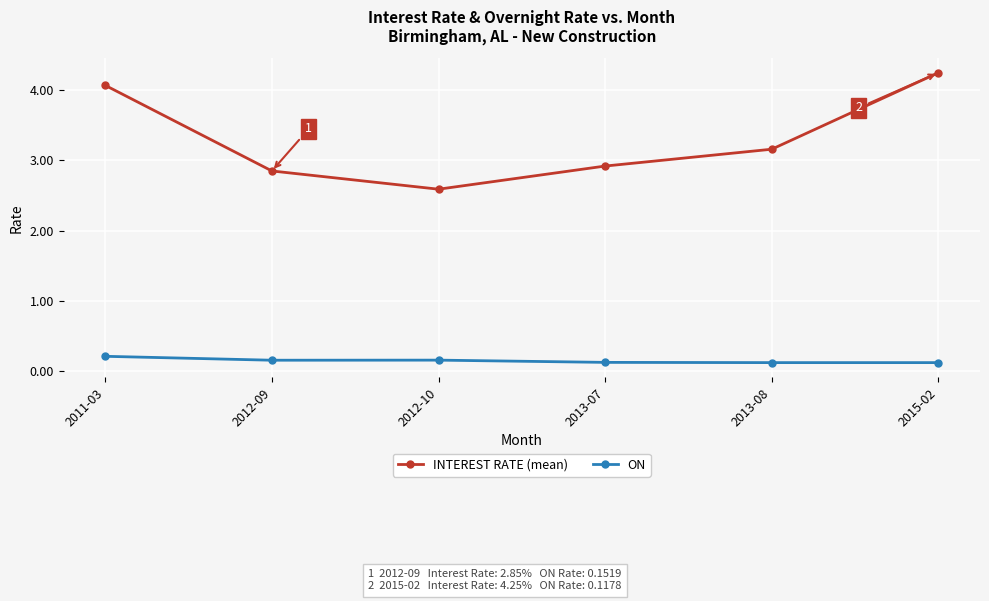

Rank the series by their average value, from highest to lowest.

INTEREST RATE (mean), ON